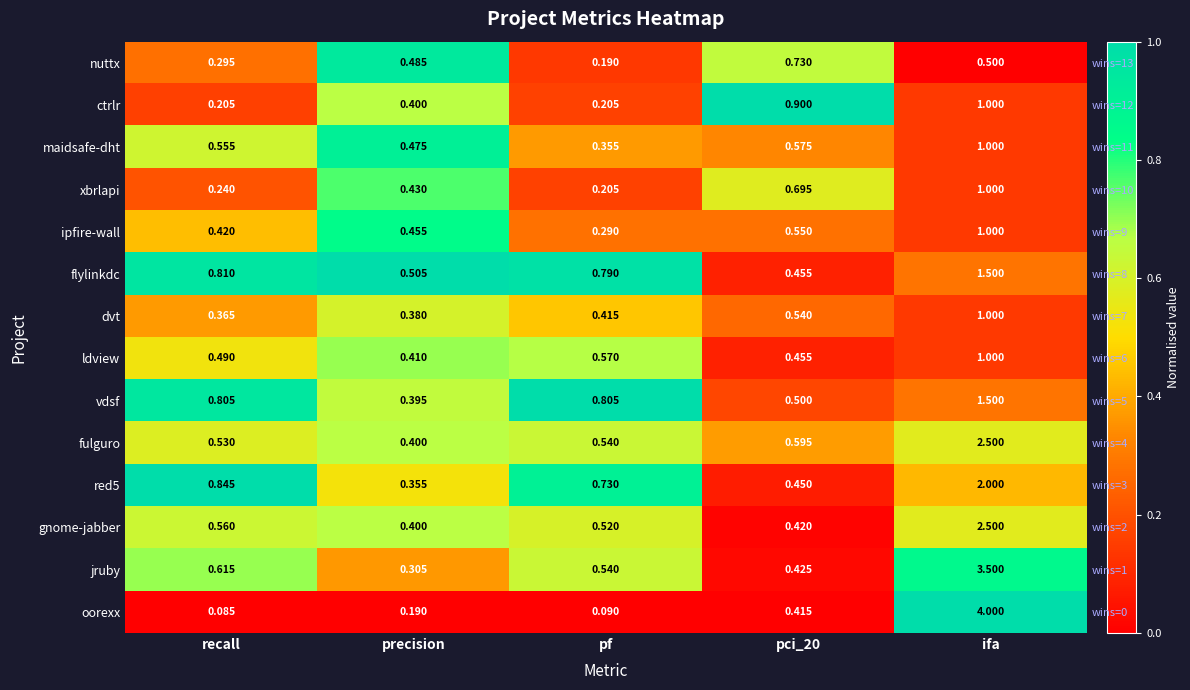

True or false: nuttx has a value of 0.6 at ifa.

False